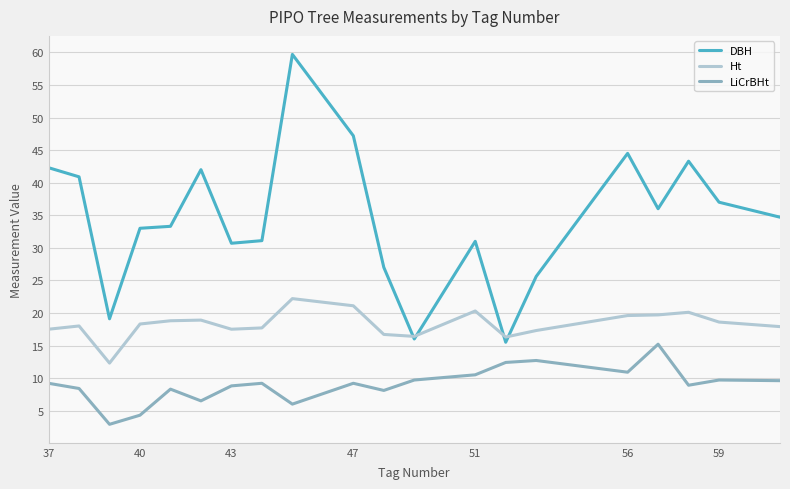

True or false: LiCrBHt and Ht cross at least once.

False